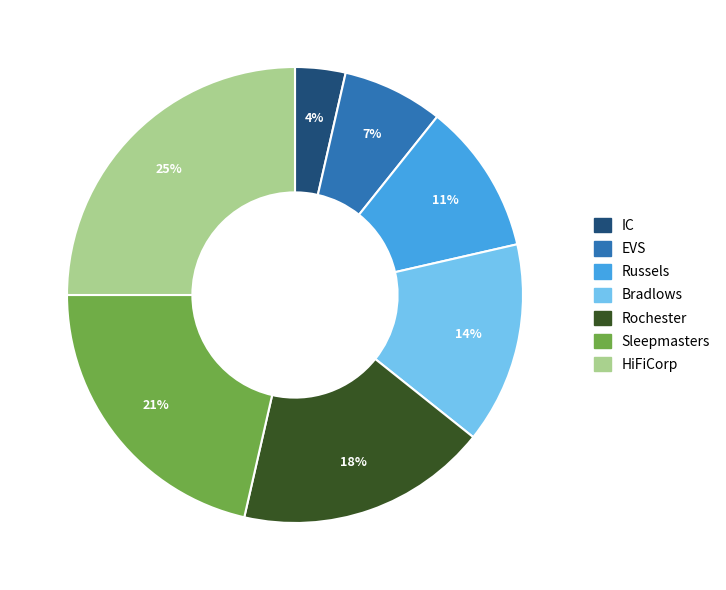

Which slice is the largest?

HiFiCorp